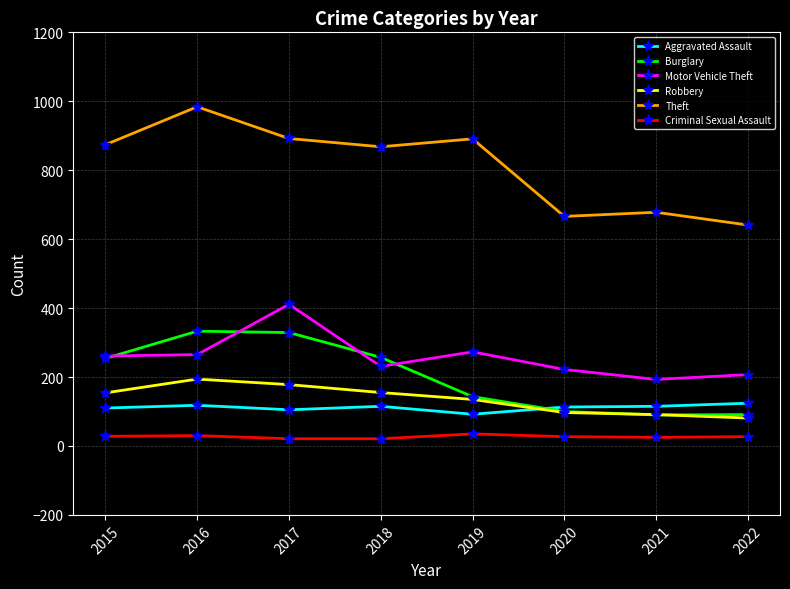

True or false: Criminal Sexual Assault and Burglary intersect in this chart.

False